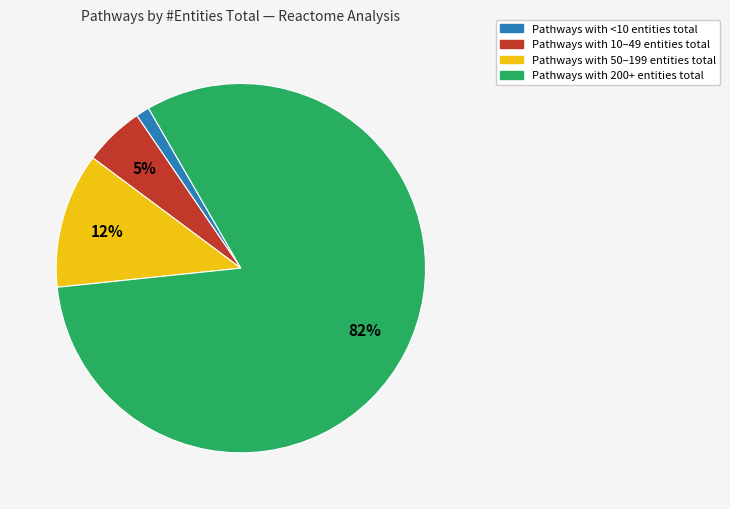

Is there a majority slice in this chart?

Yes